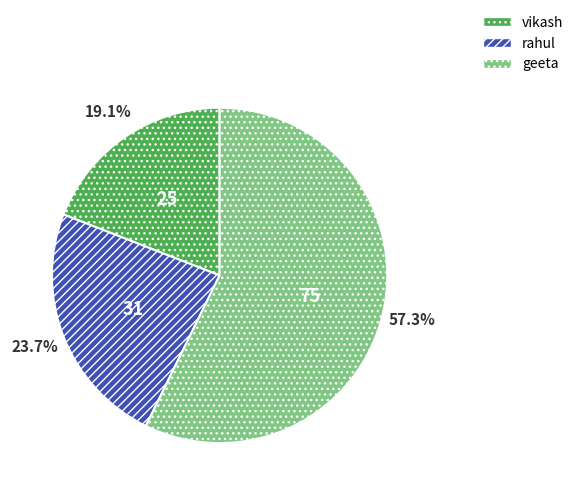

The geeta slice represents 57% of the pie. True or false?

True